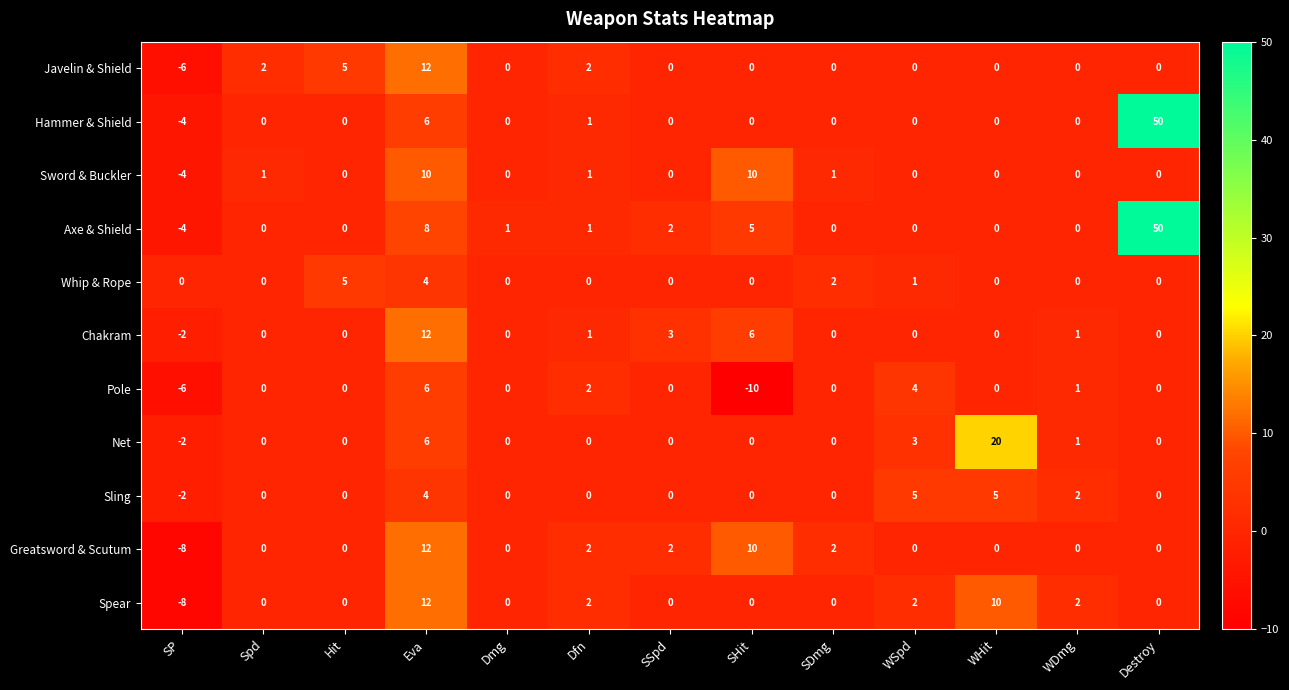

At how many categories does at least one series exceed 6?

4